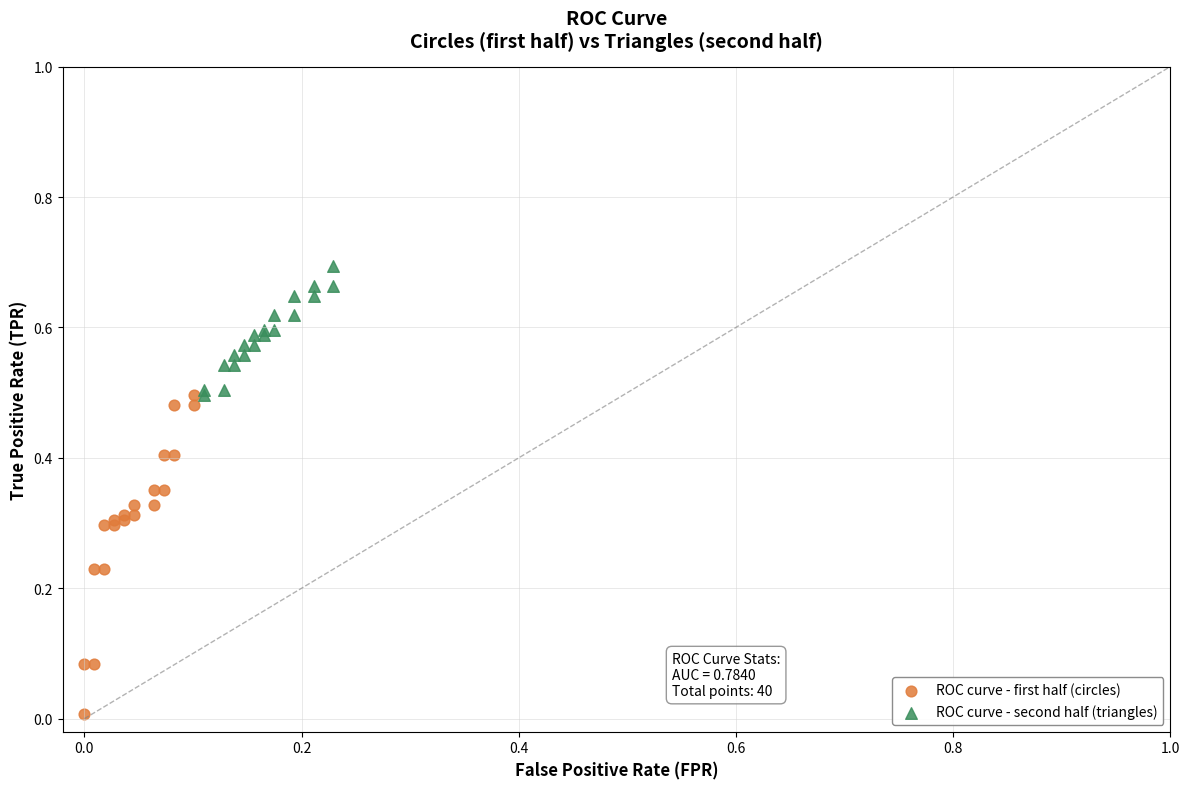

Which series has the widest spread of Y values?

ROC curve - first half (circles)